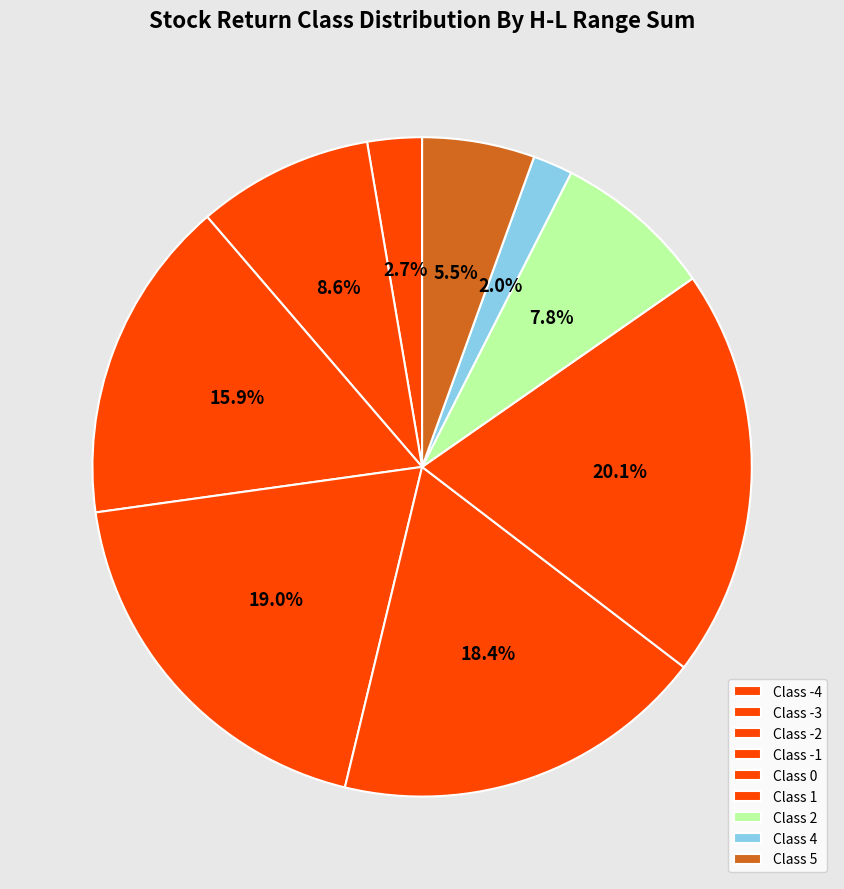

Count the number of slices in the pie.

9